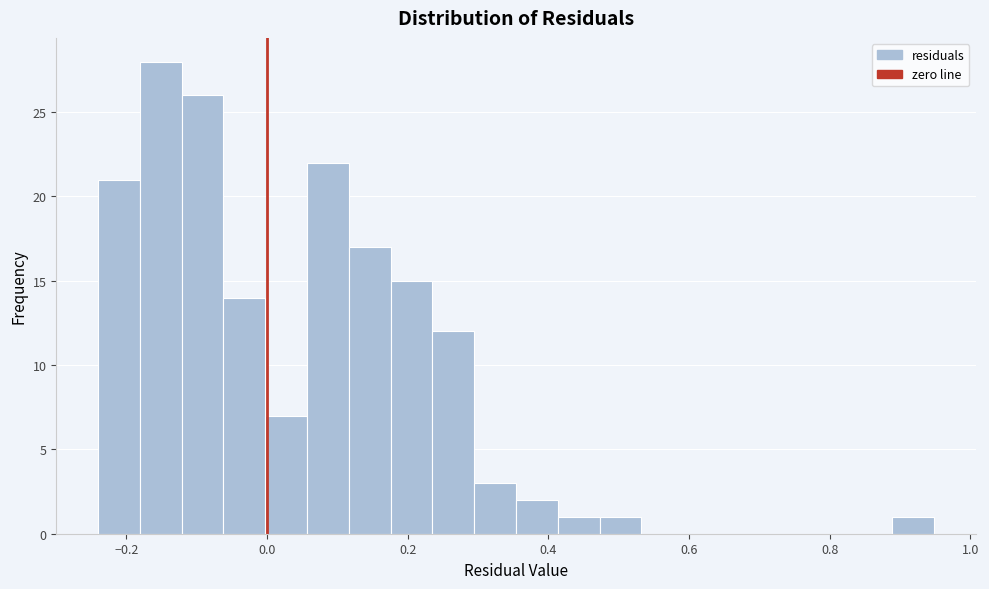

Around what value on the x-axis is the tallest bar? Give the approximate position of its centre, as read against the axis.

-0.16